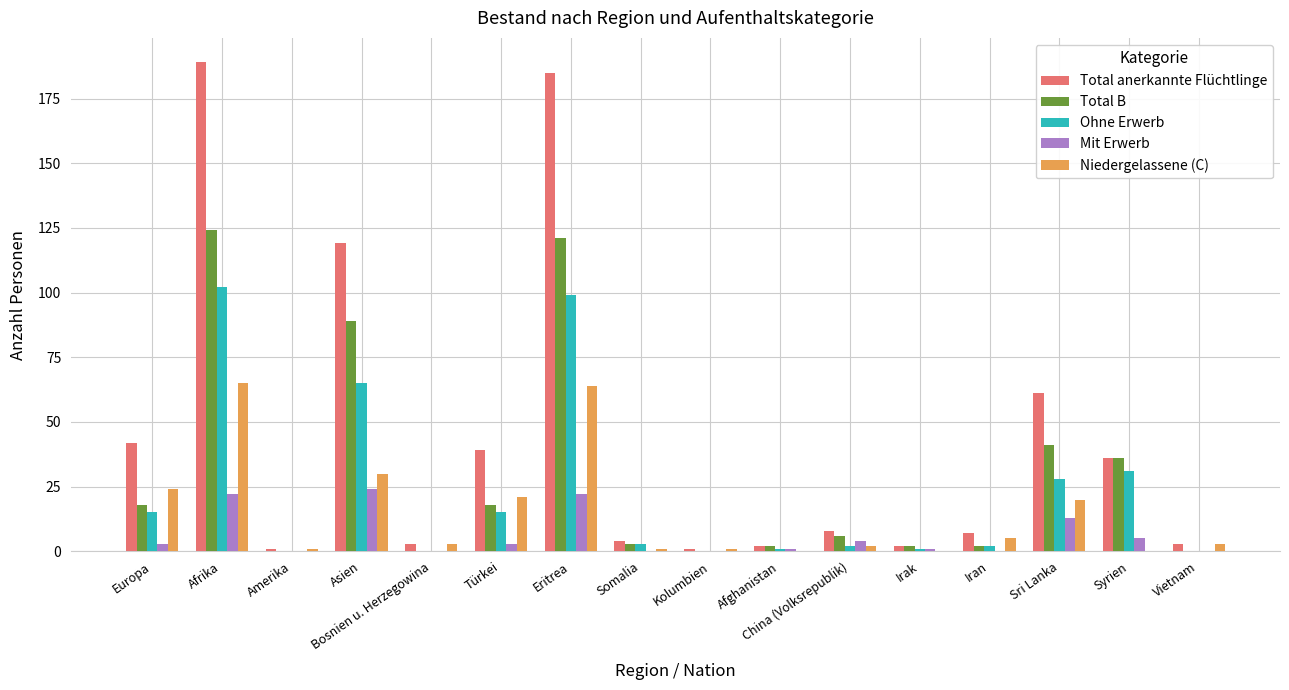

What is the sum of all Mit Erwerb values?

98